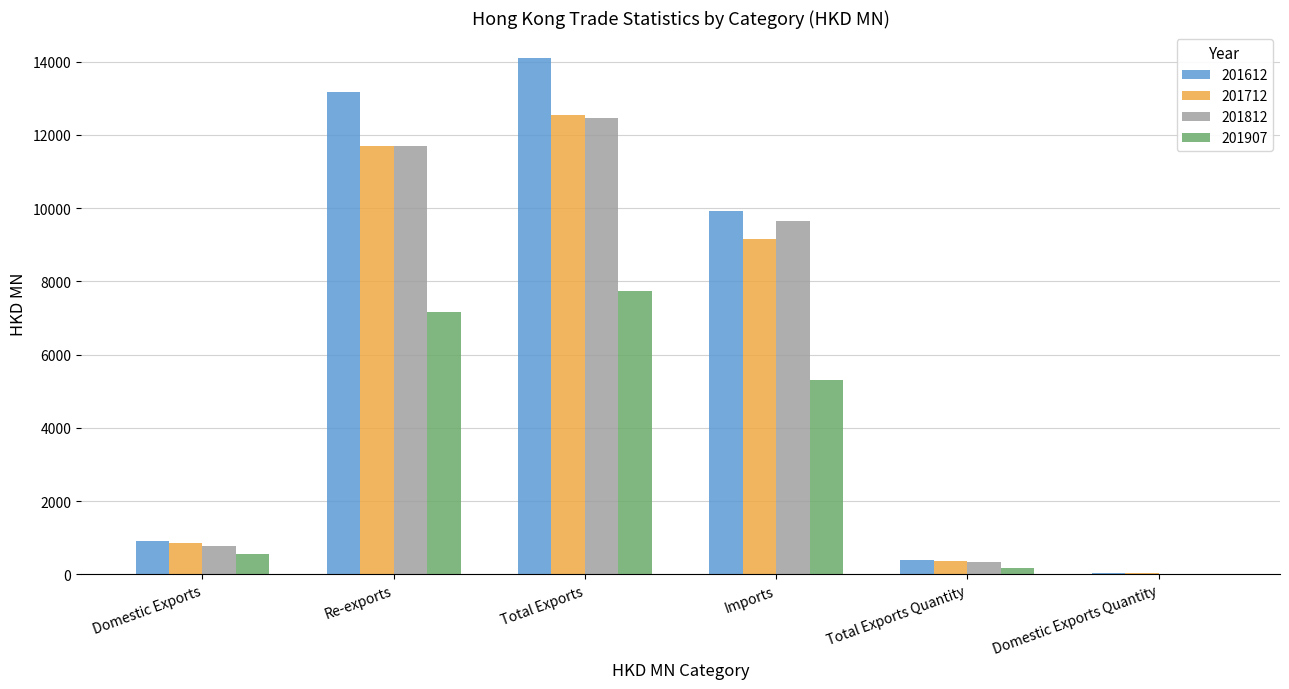

Count the number of categories in the chart.

6